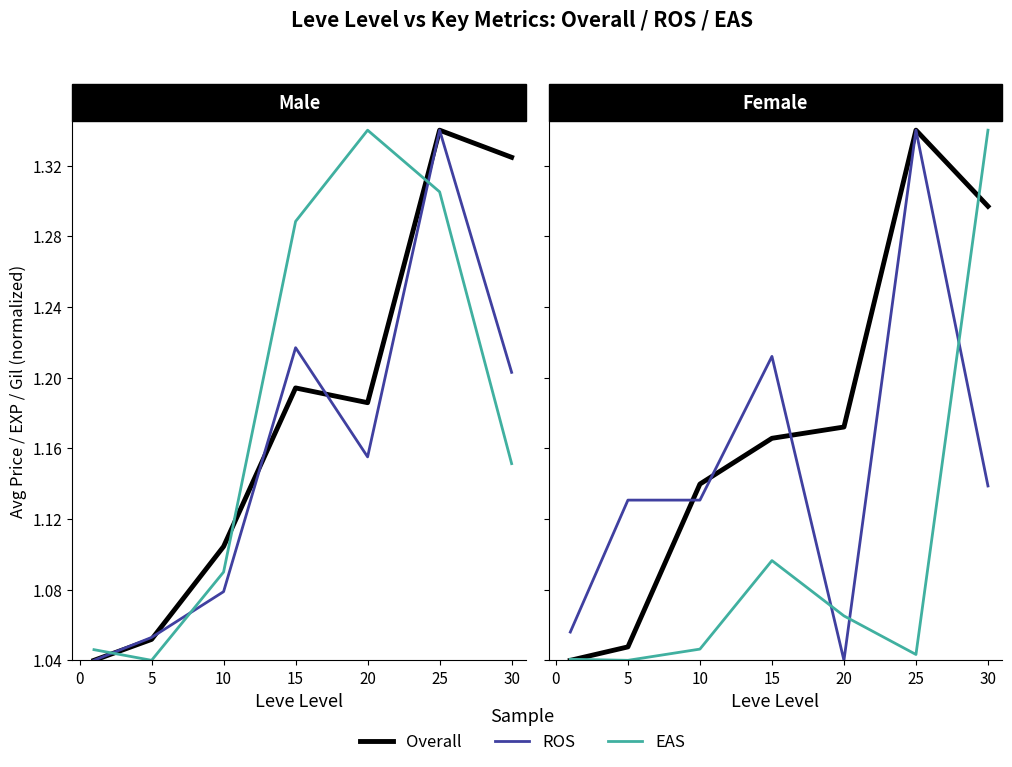

Rank the series by their maximum value, from highest to lowest.

Overall, ROS, EAS